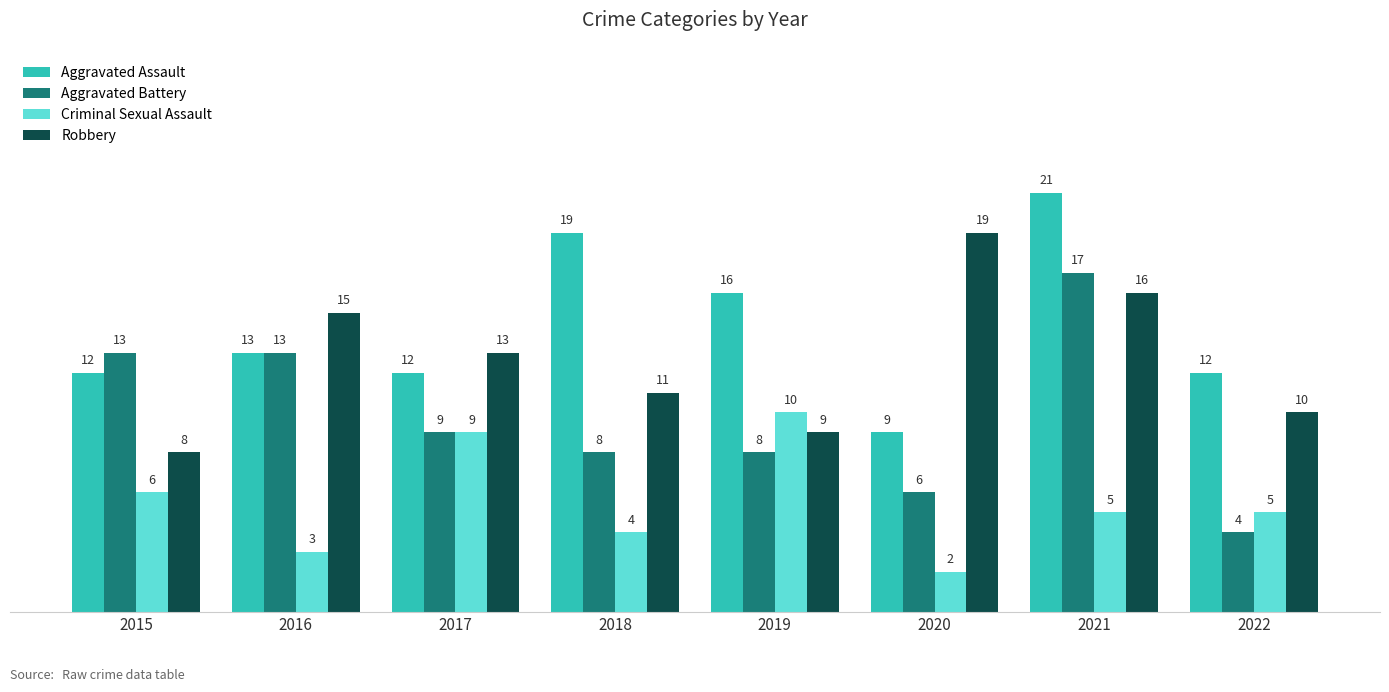

At 2020, list the series in order from smallest to largest.

Criminal Sexual Assault, Aggravated Battery, Aggravated Assault, Robbery